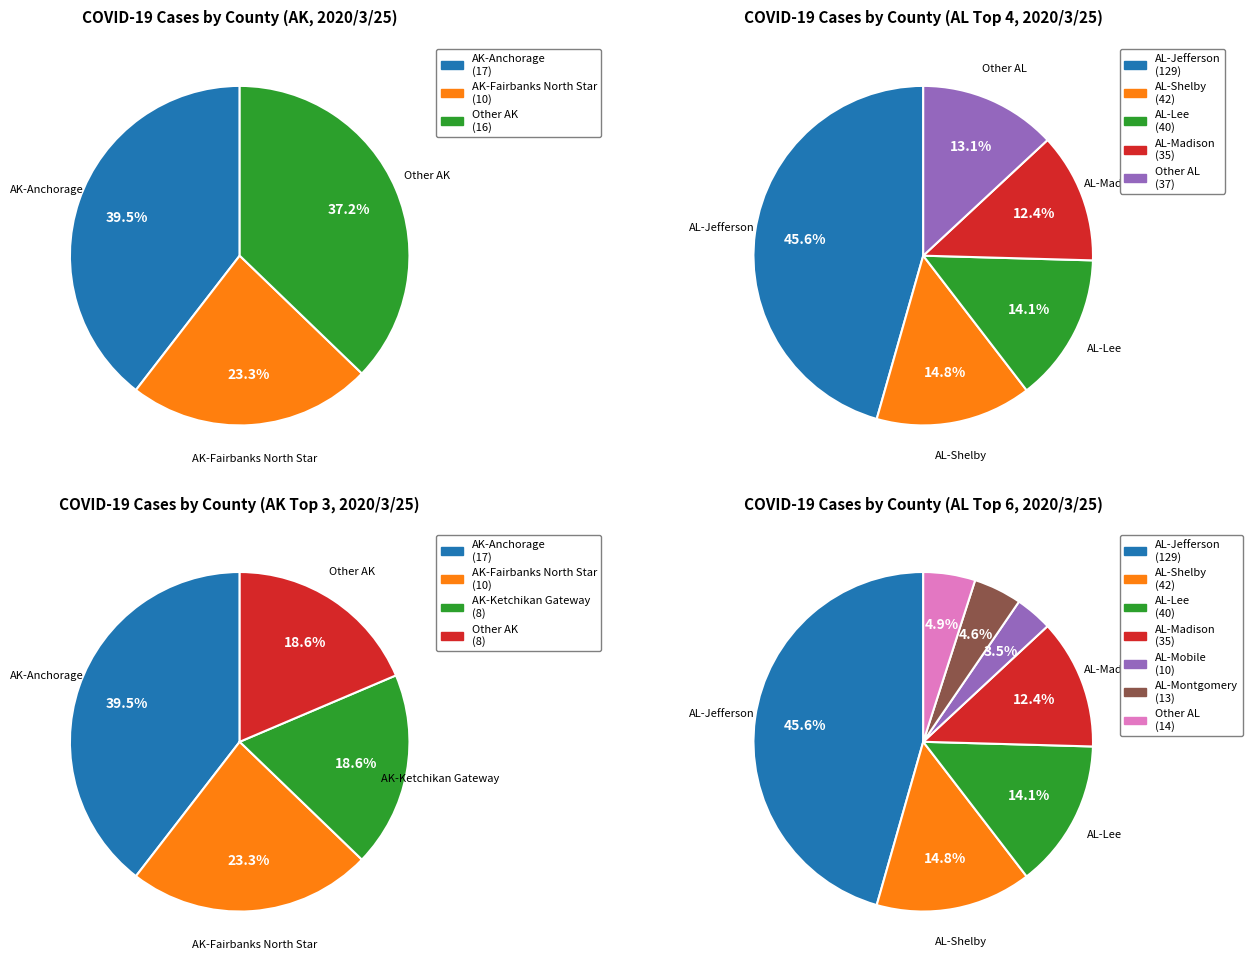

What is the total percentage of AK-Sterling and AK-Soldotna?

7.0%